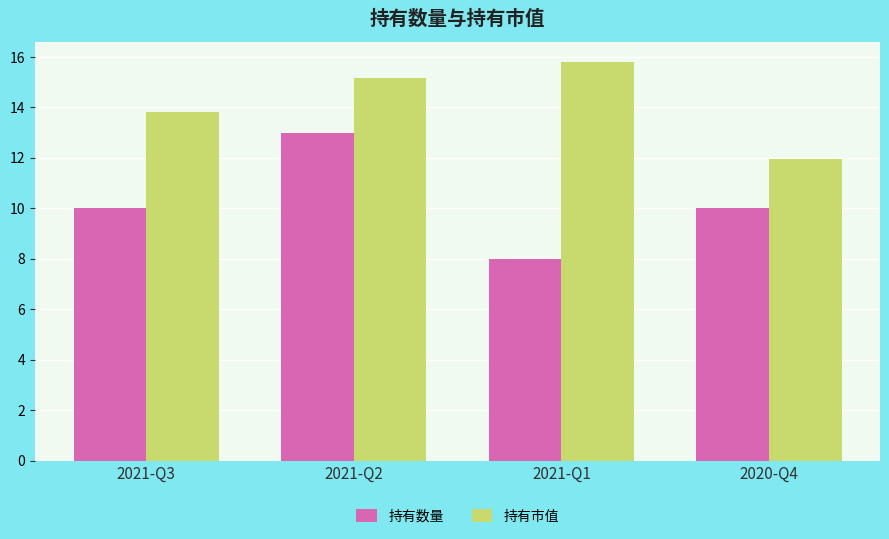

Reading left to right, what are all the values shown in this chart?

持有数量: 10.0	13.0	8.0	10.0
持有市值: 13.8	15.2	15.8	12.0